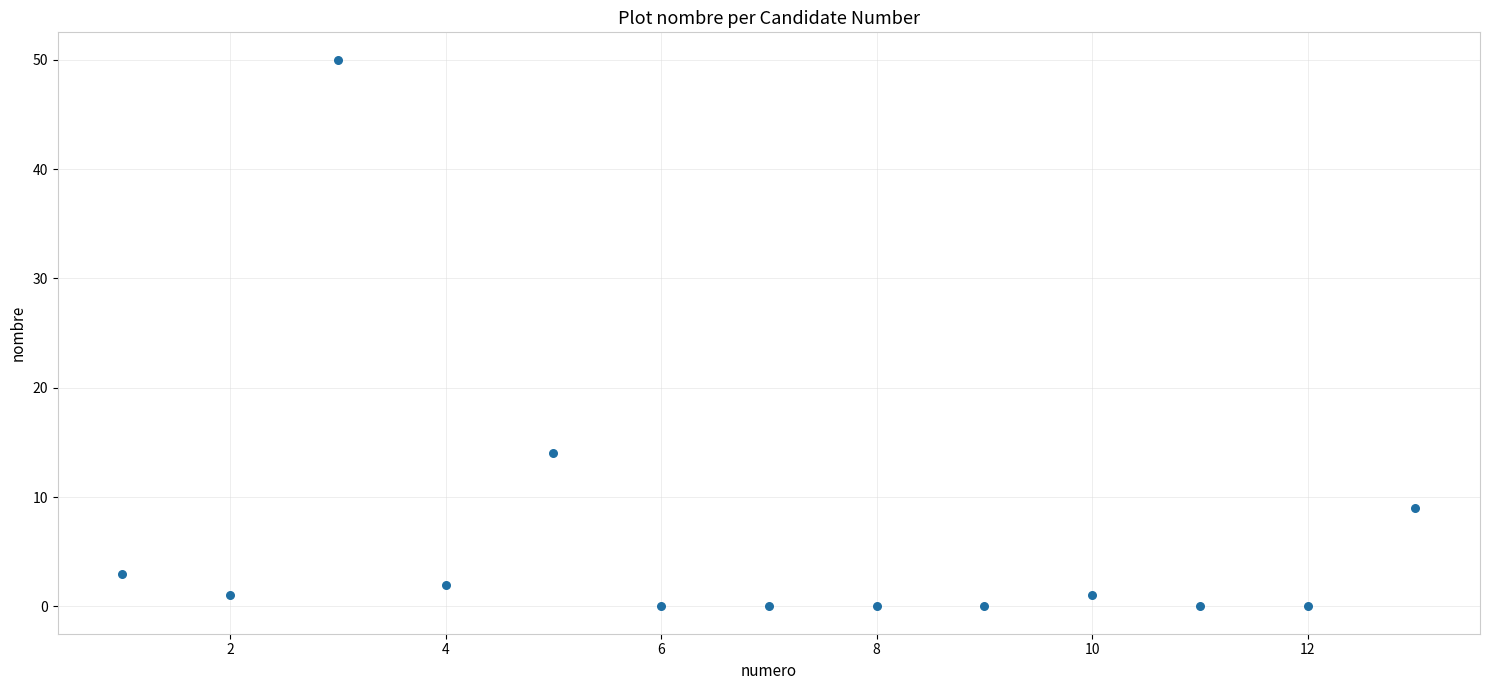

What Y value in the scatter plot is closest to 25?

14